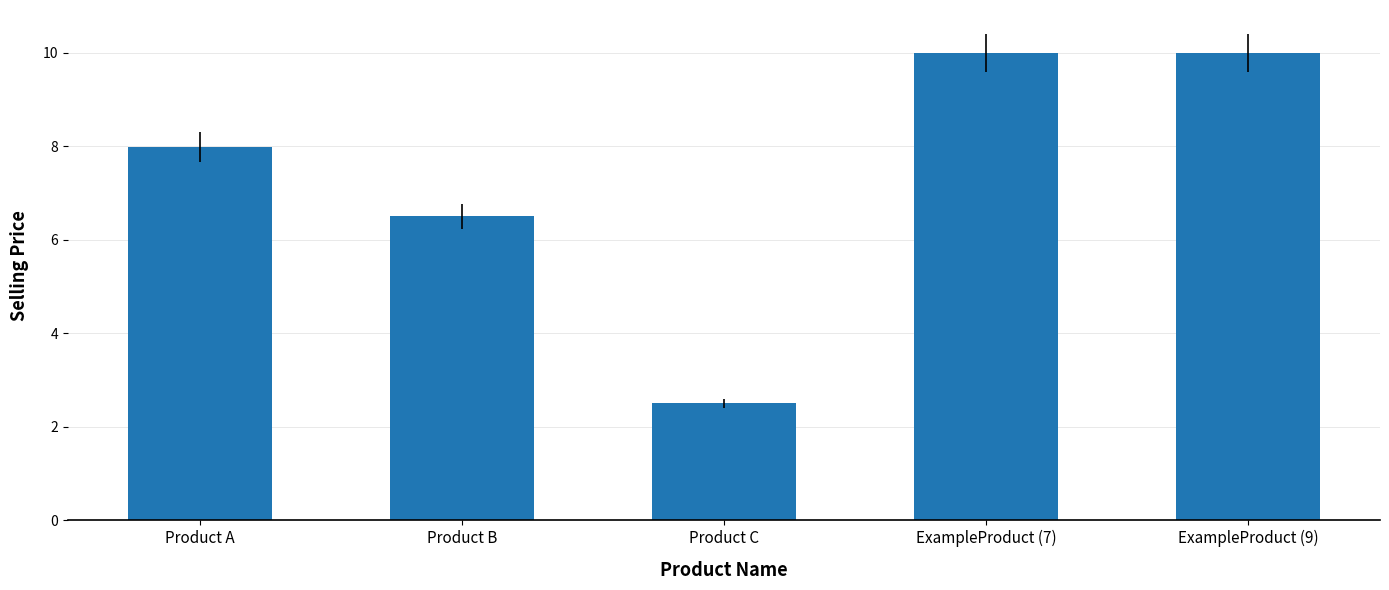

At which label does the data first exceed 7?

Product A